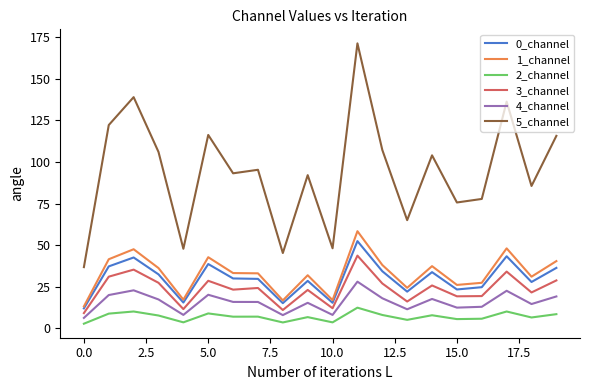

Which series has the largest total across all categories?

5_channel